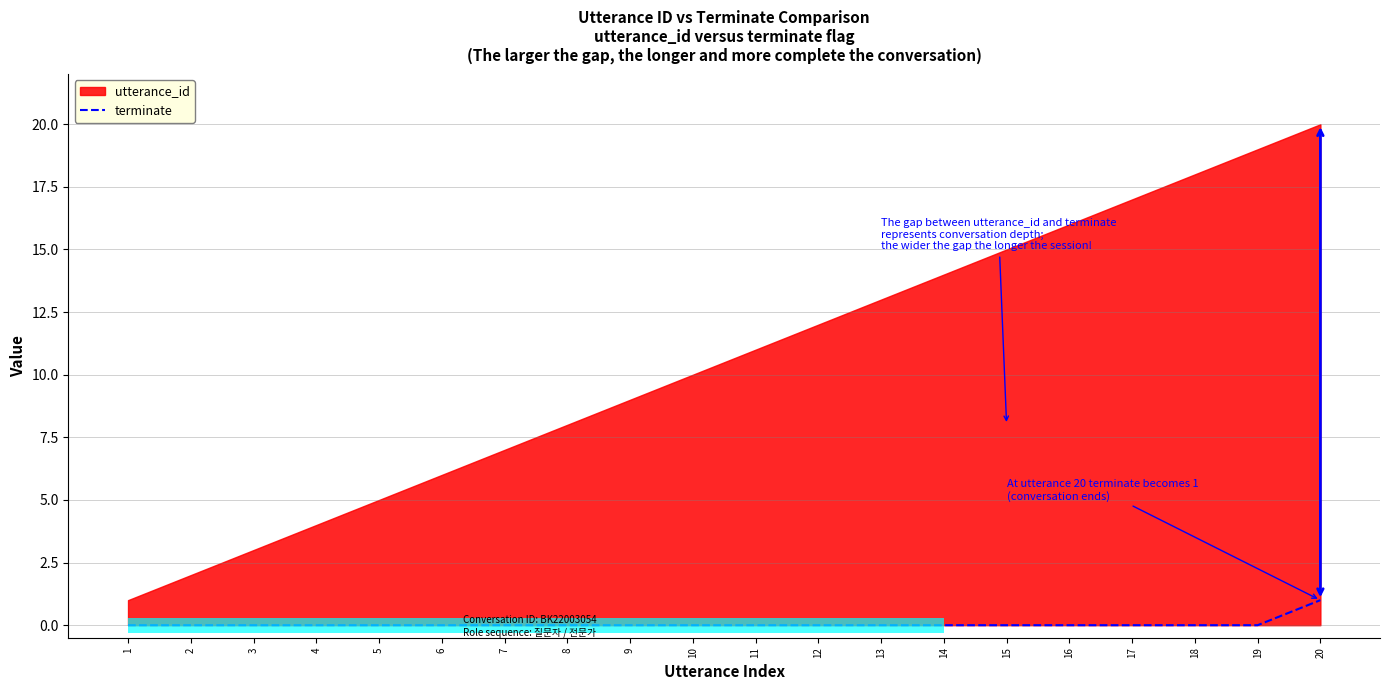

The value at 14 is 1. True or false?

False